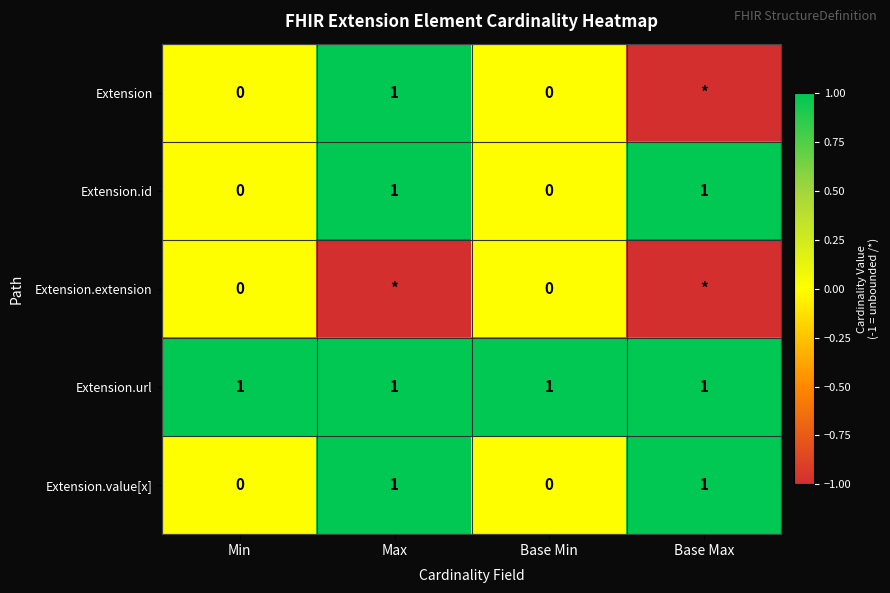

What is the sum of all Extension.url values?

4